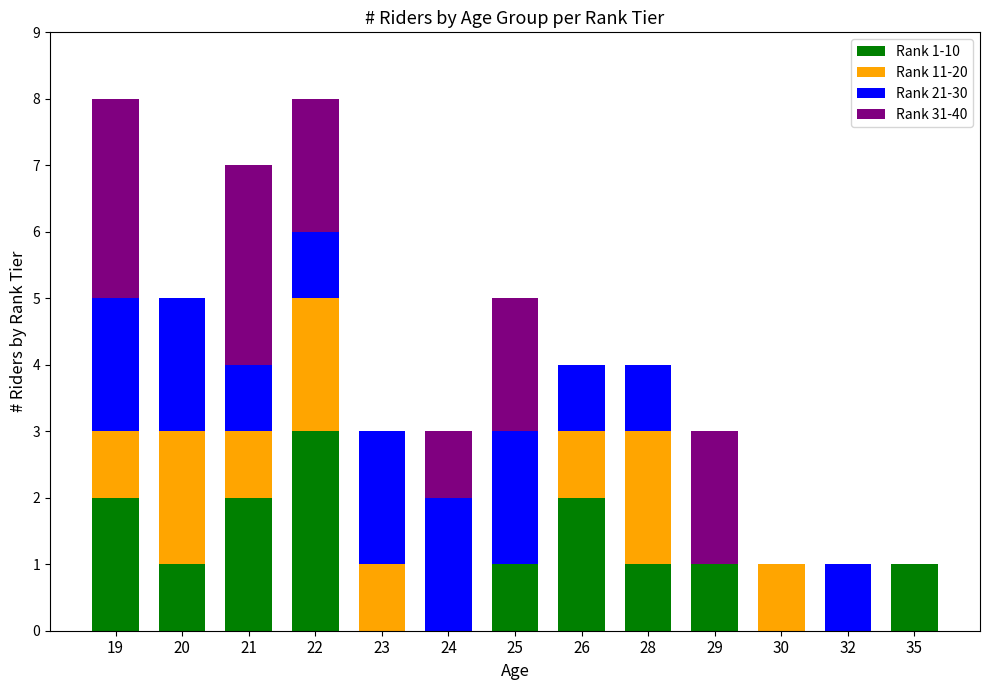

The Rank 1-10 series shows 0 at 20. True or false?

False